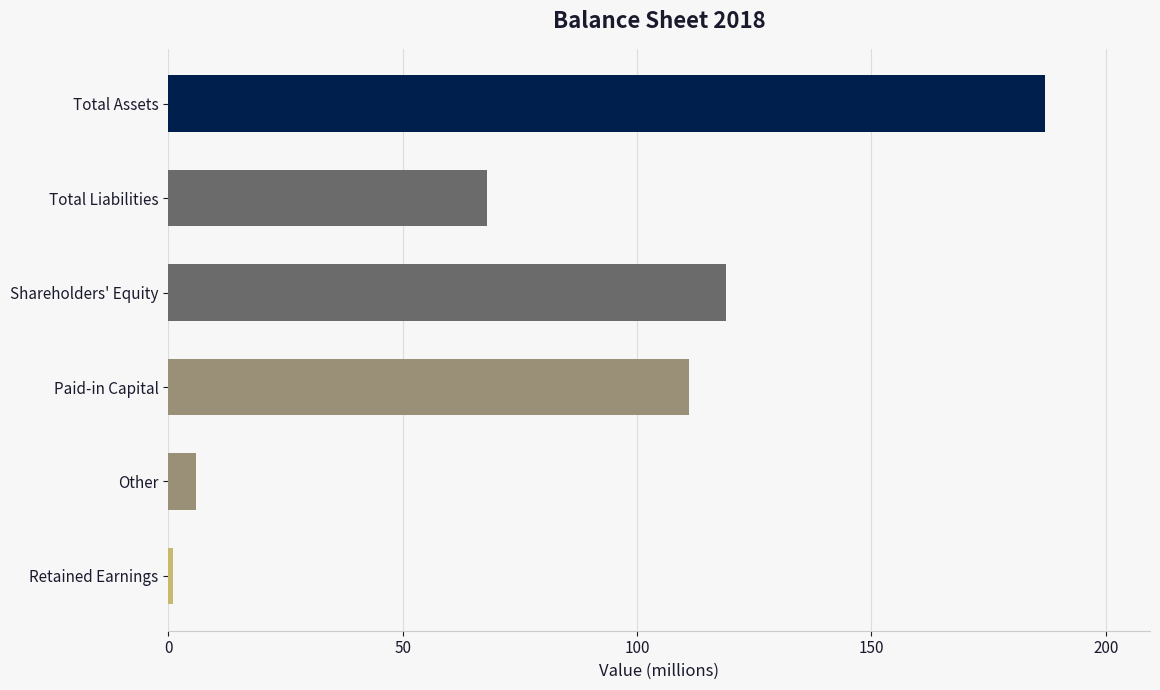

What is the label of the 3rd bar from the top?

Shareholders' Equity